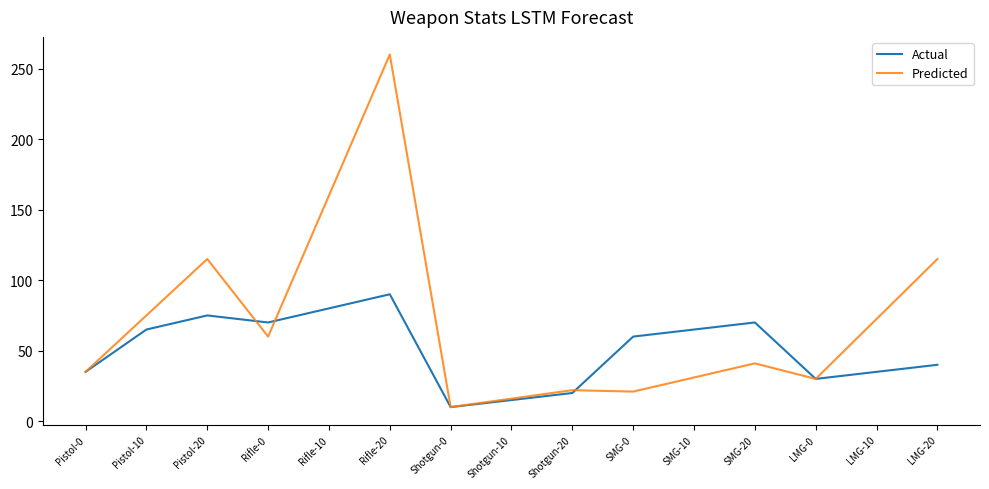

Rank the series at SMG-0 from lowest to highest value.

Predicted, Actual